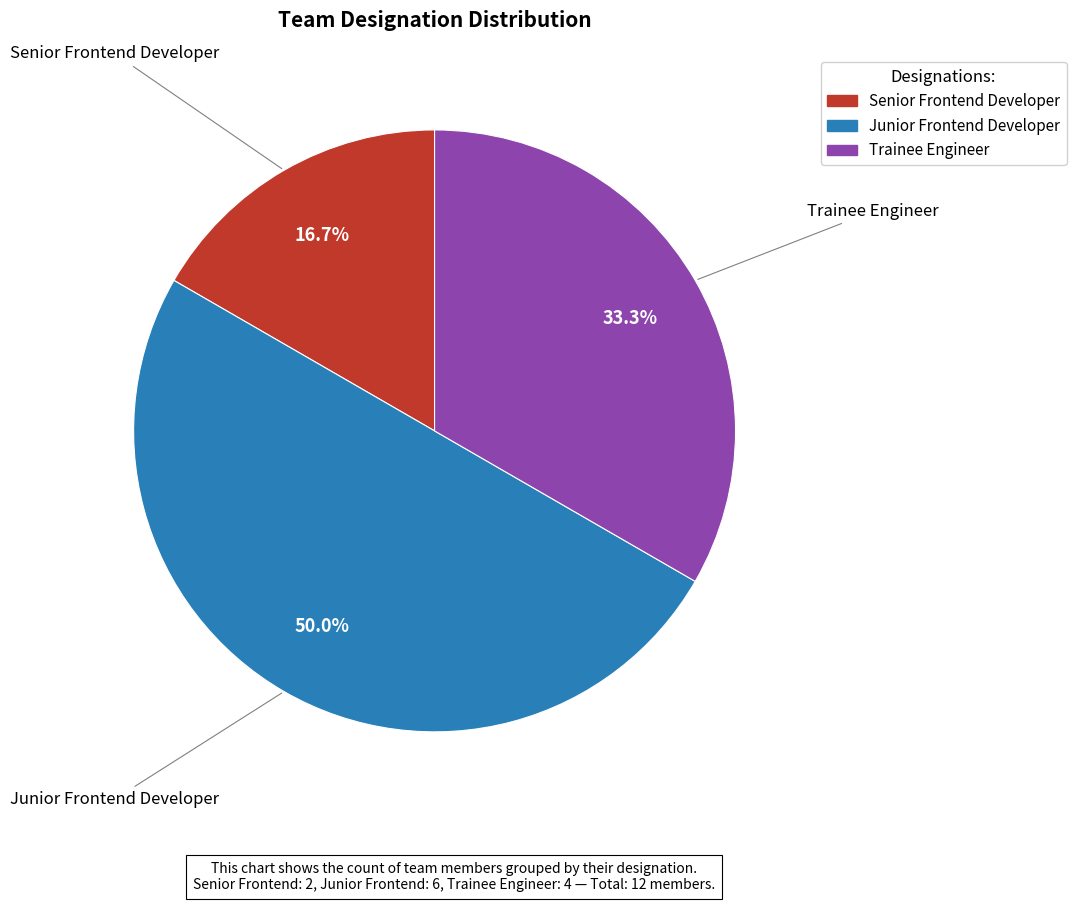

Rank the categories by value from lowest to highest.

Senior Frontend Developer, Trainee Engineer, Junior Frontend Developer